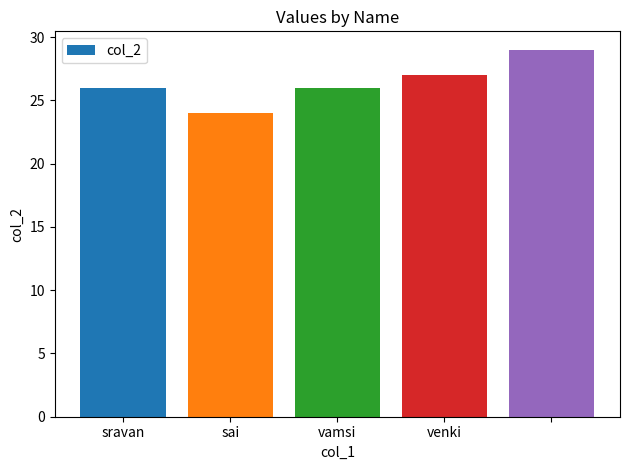

How many distinct data groups are displayed?

1